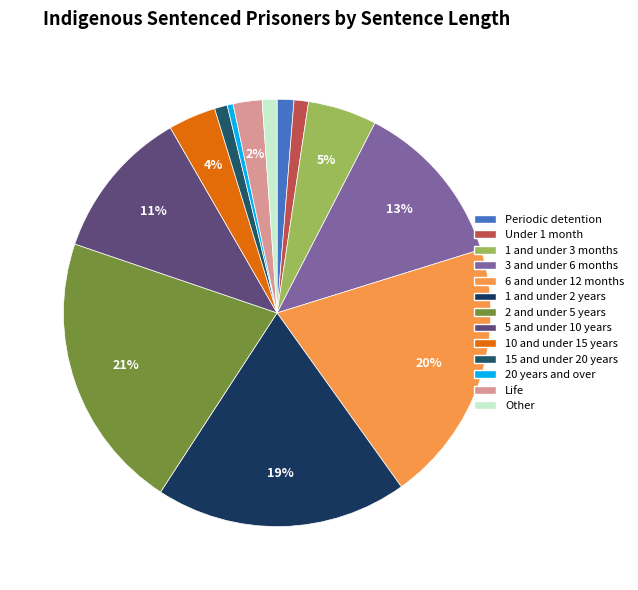

What is the smallest slice in the pie chart?

20 years and over